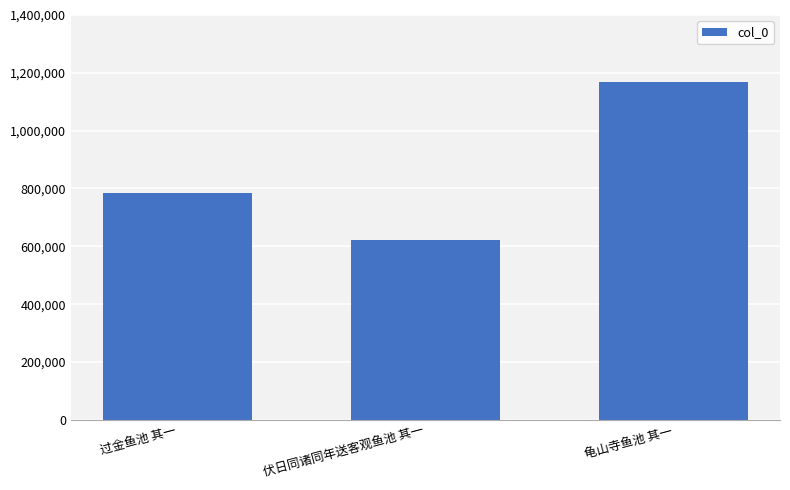

How many bars are there in total?

3